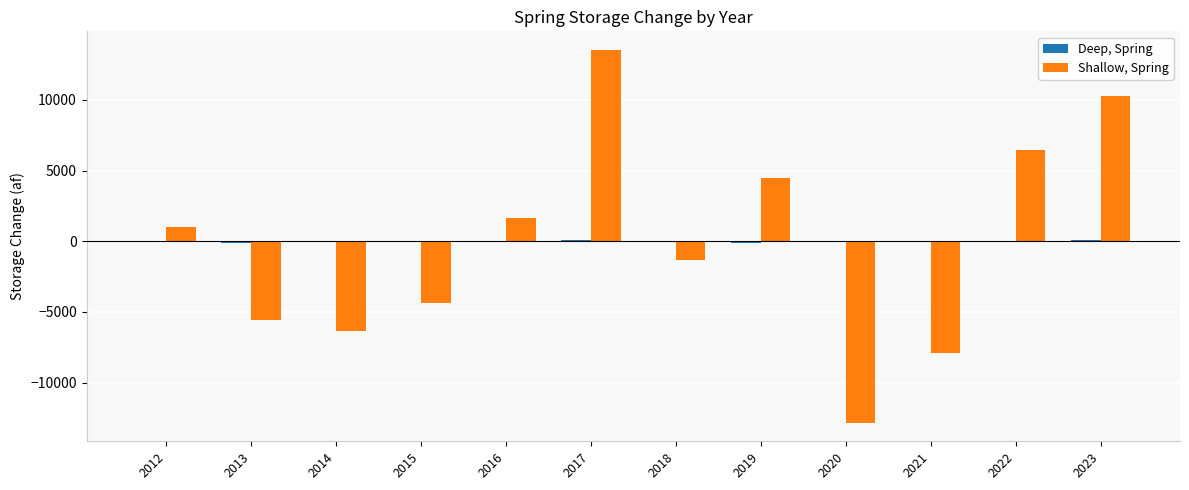

Where is Shallow, Spring nearest to the value 350?

2012